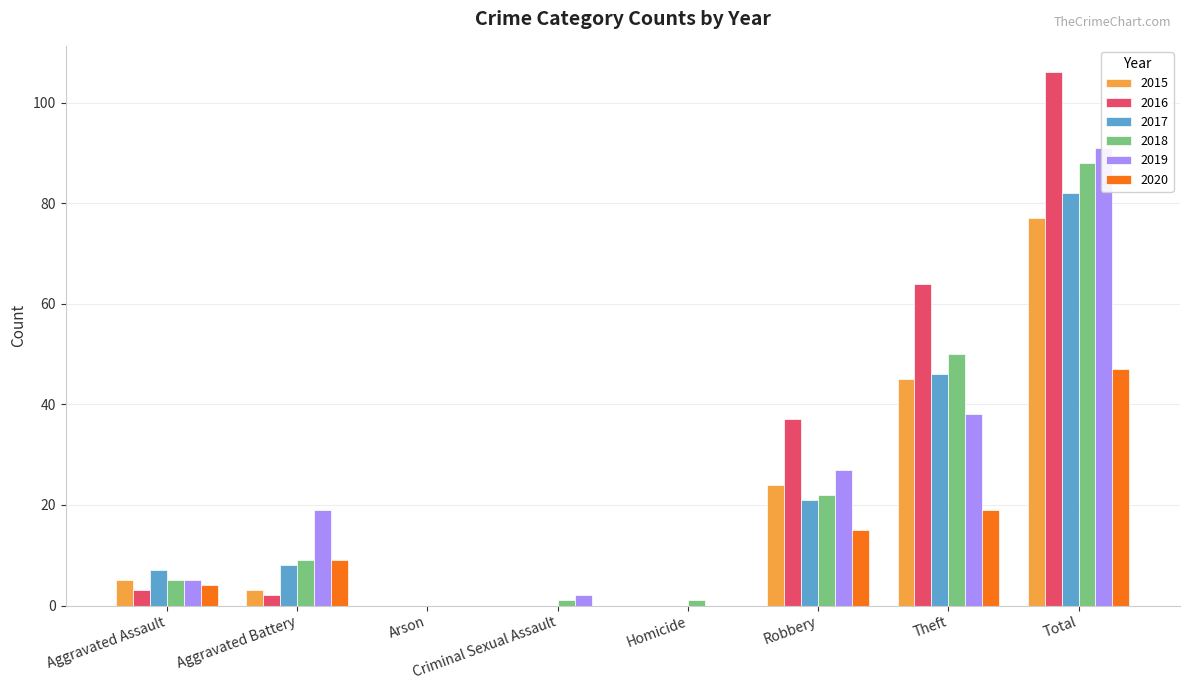

What is the spread (max minus min) of values at Homicide?

1